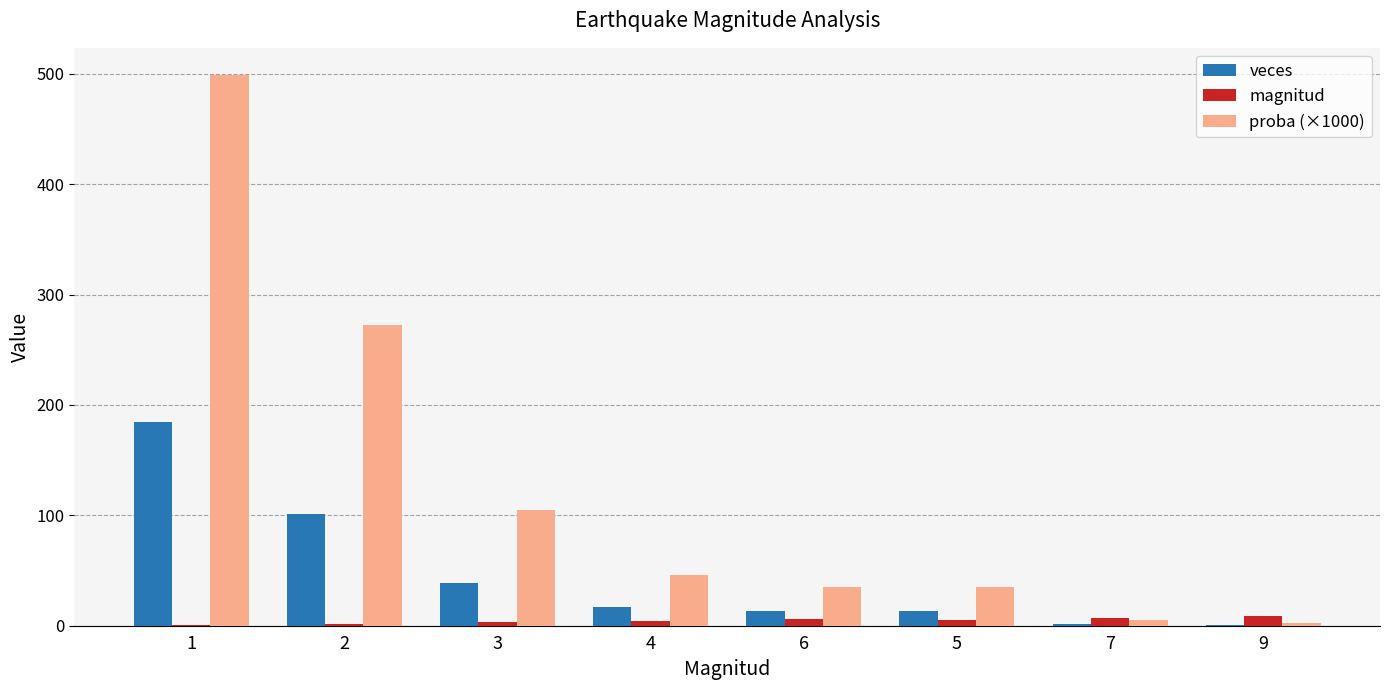

Does the chart contain stacked bars?

No